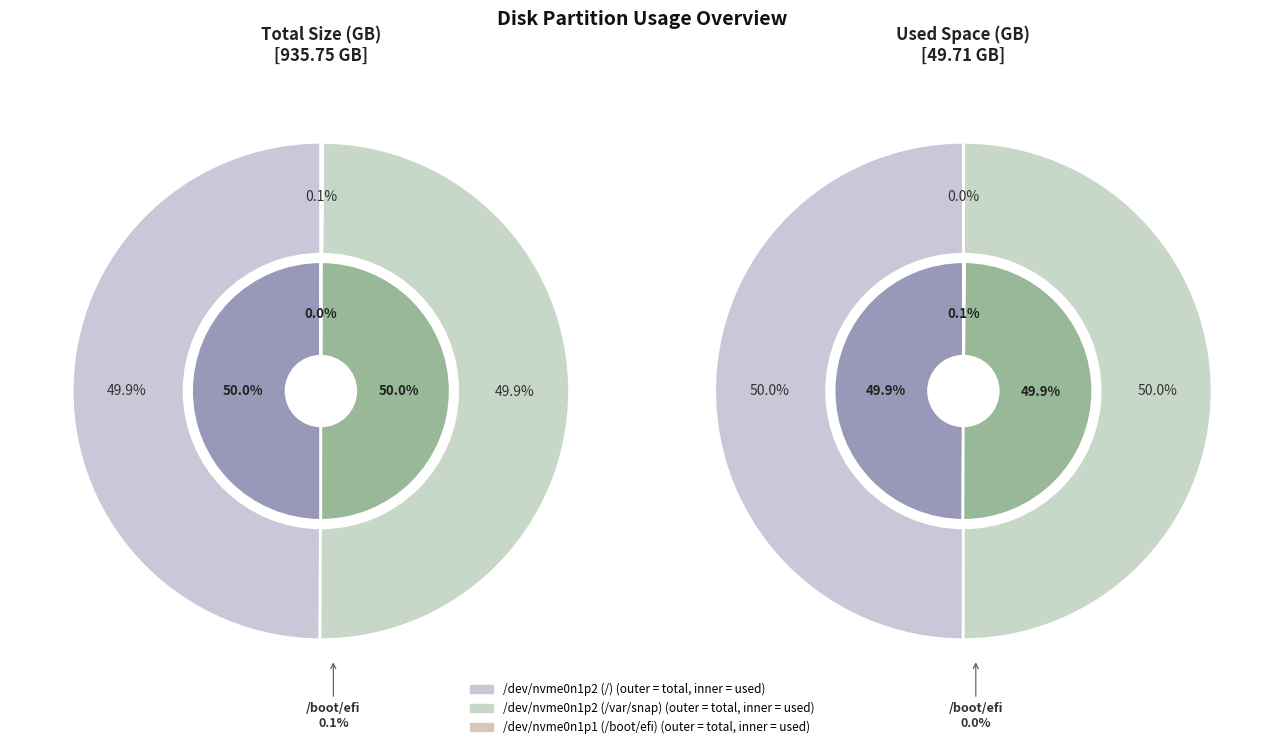

What is the largest slice in the pie chart?

/dev/nvme0n1p2 (/)